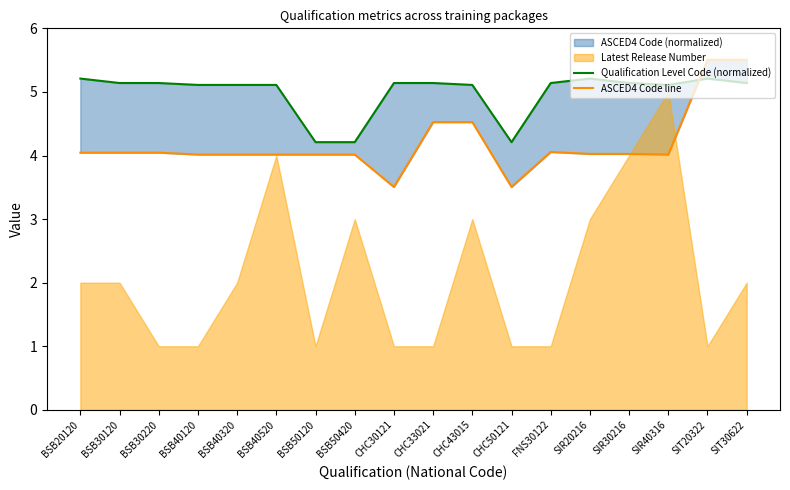

What is the difference between the second highest and minimum values in the ASCED4 Code line series?

2.0